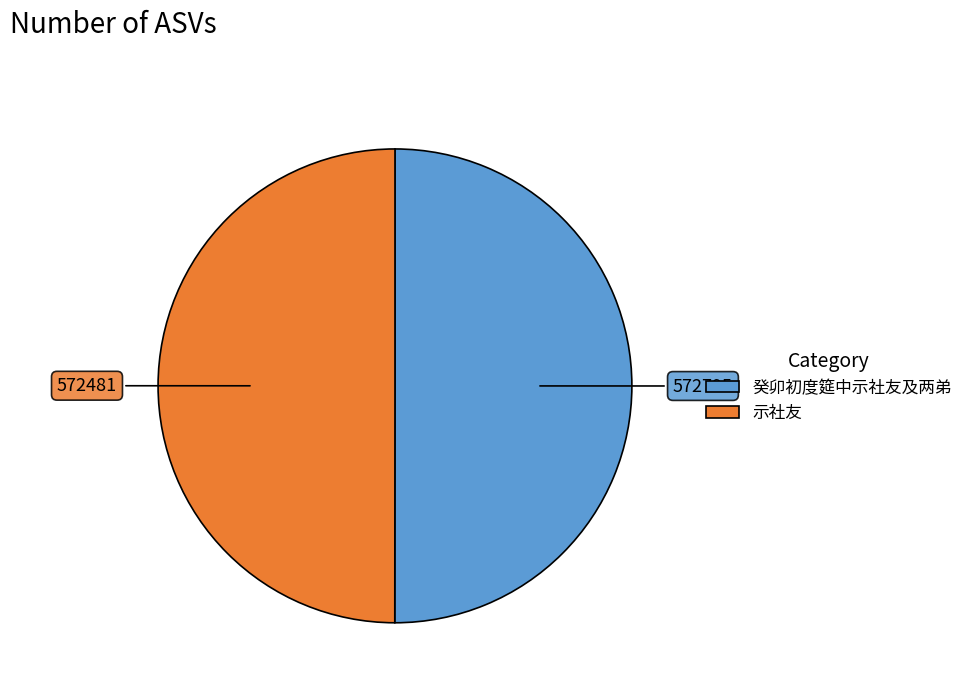

Count the number of slices in the pie.

2